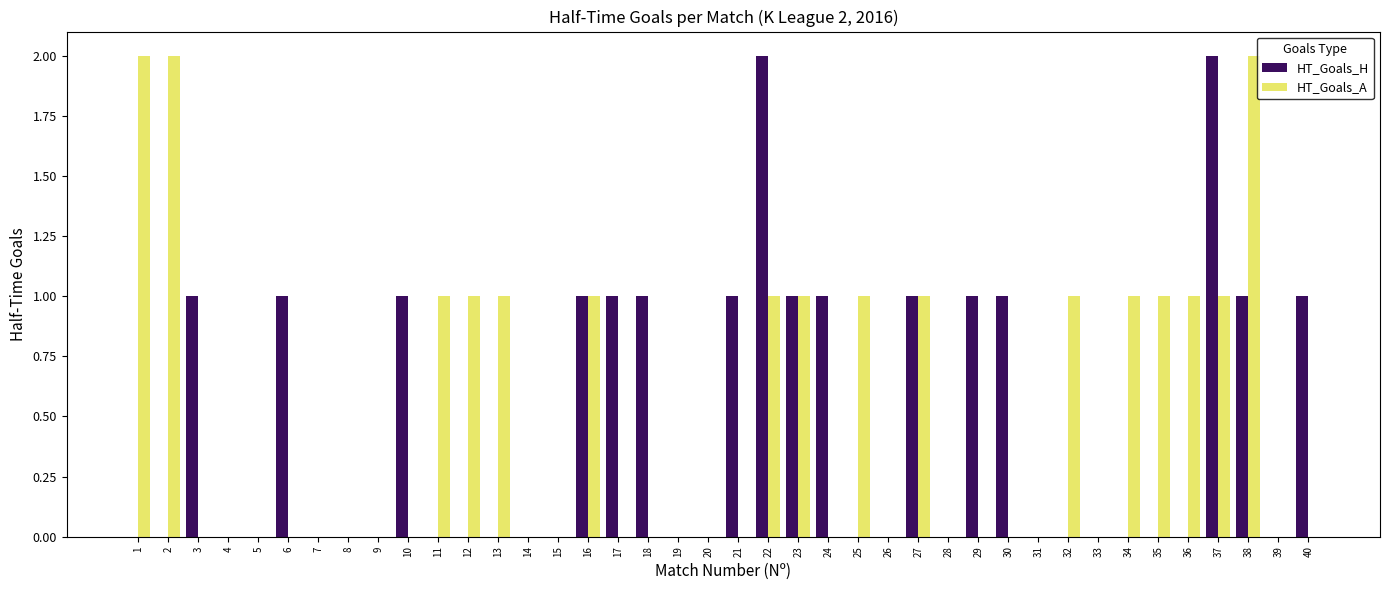

True or false: HT_Goals_H has a value of 0 at 4.

True